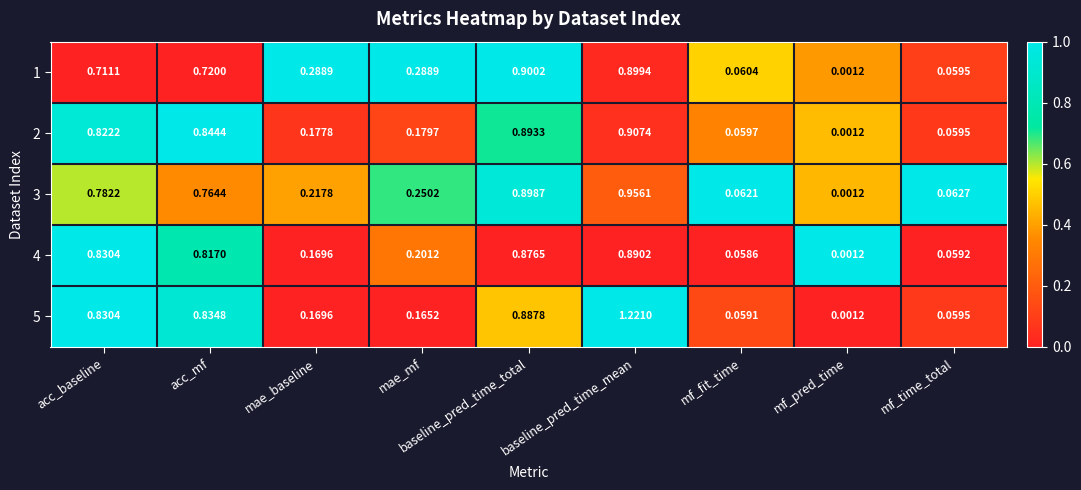

At which category is the sum across all series the highest?

baseline_pred_time_mean